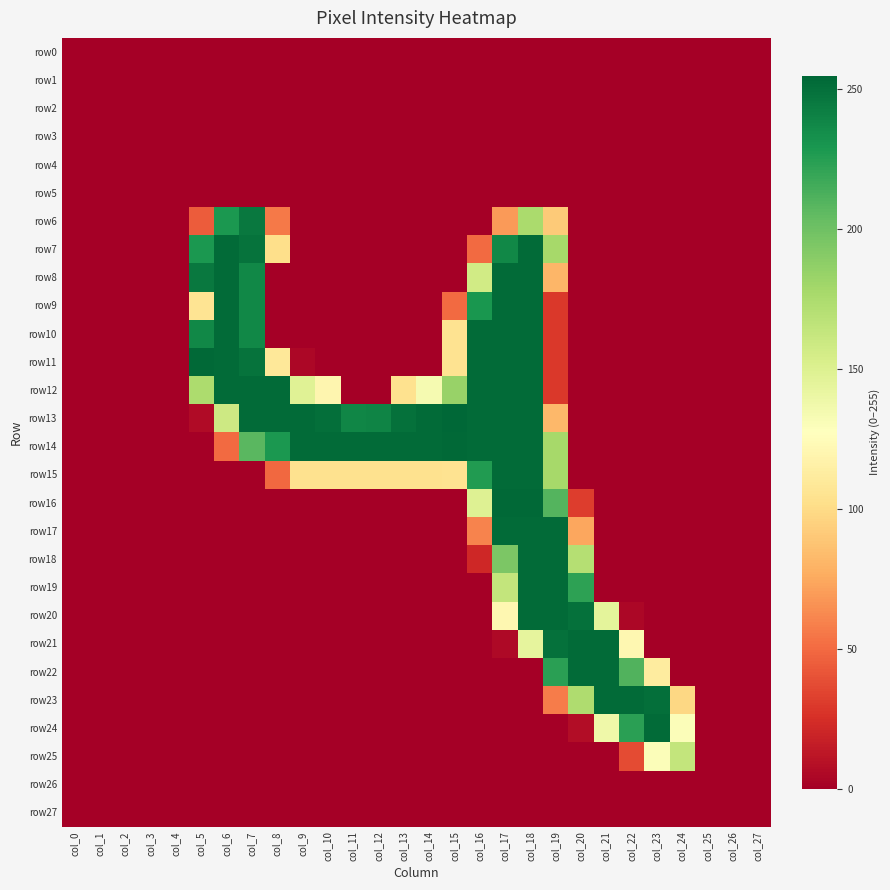

Reading left to right, extract all data points from this chart.

row0: col_0=0	col_1=0	col_2=0	col_3=0	col_4=0	col_5=0	col_6=0	col_7=0	col_8=0	col_9=0	col_10=0	col_11=0	col_12=0	col_13=0	col_14=0	col_15=0	col_16=0	col_17=0	col_18=0	col_19=0	col_20=0	col_21=0	col_22=0	col_23=0	col_24=0	col_25=0	col_26=0	col_27=0
row1: col_0=0	col_1=0	col_2=0	col_3=0	col_4=0	col_5=0	col_6=0	col_7=0	col_8=0	col_9=0	col_10=0	col_11=0	col_12=0	col_13=0	col_14=0	col_15=0	col_16=0	col_17=0	col_18=0	col_19=0	col_20=0	col_21=0	col_22=0	col_23=0	col_24=0	col_25=0	col_26=0	col_27=0
row2: col_0=0	col_1=0	col_2=0	col_3=0	col_4=0	col_5=0	col_6=0	col_7=0	col_8=0	col_9=0	col_10=0	col_11=0	col_12=0	col_13=0	col_14=0	col_15=0	col_16=0	col_17=0	col_18=0	col_19=0	col_20=0	col_21=0	col_22=0	col_23=0	col_24=0	col_25=0	col_26=0	col_27=0
row3: col_0=0	col_1=0	col_2=0	col_3=0	col_4=0	col_5=0	col_6=0	col_7=0	col_8=0	col_9=0	col_10=0	col_11=0	col_12=0	col_13=0	col_14=0	col_15=0	col_16=0	col_17=0	col_18=0	col_19=0	col_20=0	col_21=0	col_22=0	col_23=0	col_24=0	col_25=0	col_26=0	col_27=0
row4: col_0=0	col_1=0	col_2=0	col_3=0	col_4=0	col_5=0	col_6=0	col_7=0	col_8=0	col_9=0	col_10=0	col_11=0	col_12=0	col_13=0	col_14=0	col_15=0	col_16=0	col_17=0	col_18=0	col_19=0	col_20=0	col_21=0	col_22=0	col_23=0	col_24=0	col_25=0	col_26=0	col_27=0
row5: col_0=0	col_1=0	col_2=0	col_3=0	col_4=0	col_5=0	col_6=0	col_7=0	col_8=0	col_9=0	col_10=0	col_11=0	col_12=0	col_13=0	col_14=0	col_15=0	col_16=0	col_17=0	col_18=0	col_19=0	col_20=0	col_21=0	col_22=0	col_23=0	col_24=0	col_25=0	col_26=0	col_27=0
row6: col_0=0	col_1=0	col_2=0	col_3=0	col_4=0	col_5=44	col_6=229	col_7=246	col_8=56	col_9=0	col_10=0	col_11=0	col_12=0	col_13=0	col_14=0	col_15=0	col_16=0	col_17=69	col_18=176	col_19=91	col_20=0	col_21=0	col_22=0	col_23=0	col_24=0	col_25=0	col_26=0	col_27=0
row7: col_0=0	col_1=0	col_2=0	col_3=0	col_4=0	col_5=229	col_6=253	col_7=249	col_8=102	col_9=0	col_10=0	col_11=0	col_12=0	col_13=0	col_14=0	col_15=0	col_16=50	col_17=238	col_18=253	col_19=178	col_20=0	col_21=0	col_22=0	col_23=0	col_24=0	col_25=0	col_26=0	col_27=0
row8: col_0=0	col_1=0	col_2=0	col_3=0	col_4=0	col_5=246	col_6=253	col_7=238	col_8=0	col_9=0	col_10=0	col_11=0	col_12=0	col_13=0	col_14=0	col_15=0	col_16=157	col_17=253	col_18=253	col_19=81	col_20=0	col_21=0	col_22=0	col_23=0	col_24=0	col_25=0	col_26=0	col_27=0
row9: col_0=0	col_1=0	col_2=0	col_3=0	col_4=0	col_5=106	col_6=253	col_7=238	col_8=0	col_9=0	col_10=0	col_11=0	col_12=0	col_13=0	col_14=0	col_15=50	col_16=230	col_17=253	col_18=253	col_19=29	col_20=0	col_21=0	col_22=0	col_23=0	col_24=0	col_25=0	col_26=0	col_27=0
row10: col_0=0	col_1=0	col_2=0	col_3=0	col_4=0	col_5=238	col_6=253	col_7=238	col_8=0	col_9=0	col_10=0	col_11=0	col_12=0	col_13=0	col_14=0	col_15=105	col_16=253	col_17=253	col_18=253	col_19=29	col_20=0	col_21=0	col_22=0	col_23=0	col_24=0	col_25=0	col_26=0	col_27=0
row11: col_0=0	col_1=0	col_2=0	col_3=0	col_4=0	col_5=254	col_6=253	col_7=249	col_8=109	col_9=4	col_10=0	col_11=0	col_12=0	col_13=0	col_14=0	col_15=105	col_16=253	col_17=253	col_18=253	col_19=29	col_20=0	col_21=0	col_22=0	col_23=0	col_24=0	col_25=0	col_26=0	col_27=0
row12: col_0=0	col_1=0	col_2=0	col_3=0	col_4=0	col_5=175	col_6=253	col_7=253	col_8=253	col_9=148	col_10=120	col_11=0	col_12=0	col_13=104	col_14=134	col_15=184	col_16=253	col_17=253	col_18=253	col_19=29	col_20=0	col_21=0	col_22=0	col_23=0	col_24=0	col_25=0	col_26=0	col_27=0
row13: col_0=0	col_1=0	col_2=0	col_3=0	col_4=0	col_5=6	col_6=159	col_7=253	col_8=253	col_9=253	col_10=251	col_11=239	col_12=240	col_13=250	col_14=253	col_15=255	col_16=253	col_17=253	col_18=253	col_19=82	col_20=0	col_21=0	col_22=0	col_23=0	col_24=0	col_25=0	col_26=0	col_27=0
row14: col_0=0	col_1=0	col_2=0	col_3=0	col_4=0	col_5=0	col_6=50	col_7=208	col_8=229	col_9=253	col_10=253	col_11=253	col_12=253	col_13=253	col_14=253	col_15=254	col_16=253	col_17=253	col_18=253	col_19=178	col_20=0	col_21=0	col_22=0	col_23=0	col_24=0	col_25=0	col_26=0	col_27=0
row15: col_0=0	col_1=0	col_2=0	col_3=0	col_4=0	col_5=0	col_6=0	col_7=0	col_8=49	col_9=104	col_10=104	col_11=104	col_12=104	col_13=104	col_14=104	col_15=105	col_16=227	col_17=253	col_18=253	col_19=178	col_20=0	col_21=0	col_22=0	col_23=0	col_24=0	col_25=0	col_26=0	col_27=0
row16: col_0=0	col_1=0	col_2=0	col_3=0	col_4=0	col_5=0	col_6=0	col_7=0	col_8=0	col_9=0	col_10=0	col_11=0	col_12=0	col_13=0	col_14=0	col_15=0	col_16=149	col_17=254	col_18=254	col_19=210	col_20=31	col_21=0	col_22=0	col_23=0	col_24=0	col_25=0	col_26=0	col_27=0
row17: col_0=0	col_1=0	col_2=0	col_3=0	col_4=0	col_5=0	col_6=0	col_7=0	col_8=0	col_9=0	col_10=0	col_11=0	col_12=0	col_13=0	col_14=0	col_15=0	col_16=60	col_17=253	col_18=253	col_19=253	col_20=74	col_21=0	col_22=0	col_23=0	col_24=0	col_25=0	col_26=0	col_27=0
row18: col_0=0	col_1=0	col_2=0	col_3=0	col_4=0	col_5=0	col_6=0	col_7=0	col_8=0	col_9=0	col_10=0	col_11=0	col_12=0	col_13=0	col_14=0	col_15=0	col_16=21	col_17=195	col_18=253	col_19=253	col_20=171	col_21=0	col_22=0	col_23=0	col_24=0	col_25=0	col_26=0	col_27=0
row19: col_0=0	col_1=0	col_2=0	col_3=0	col_4=0	col_5=0	col_6=0	col_7=0	col_8=0	col_9=0	col_10=0	col_11=0	col_12=0	col_13=0	col_14=0	col_15=0	col_16=0	col_17=164	col_18=253	col_19=253	col_20=223	col_21=0	col_22=0	col_23=0	col_24=0	col_25=0	col_26=0	col_27=0
row20: col_0=0	col_1=0	col_2=0	col_3=0	col_4=0	col_5=0	col_6=0	col_7=0	col_8=0	col_9=0	col_10=0	col_11=0	col_12=0	col_13=0	col_14=0	col_15=0	col_16=0	col_17=121	col_18=253	col_19=253	col_20=250	col_21=145	col_22=4	col_23=0	col_24=0	col_25=0	col_26=0	col_27=0
row21: col_0=0	col_1=0	col_2=0	col_3=0	col_4=0	col_5=0	col_6=0	col_7=0	col_8=0	col_9=0	col_10=0	col_11=0	col_12=0	col_13=0	col_14=0	col_15=0	col_16=0	col_17=5	col_18=144	col_19=250	col_20=253	col_21=253	col_22=121	col_23=0	col_24=0	col_25=0	col_26=0	col_27=0
row22: col_0=0	col_1=0	col_2=0	col_3=0	col_4=0	col_5=0	col_6=0	col_7=0	col_8=0	col_9=0	col_10=0	col_11=0	col_12=0	col_13=0	col_14=0	col_15=0	col_16=0	col_17=0	col_18=0	col_19=224	col_20=253	col_21=253	col_22=211	col_23=112	col_24=0	col_25=0	col_26=0	col_27=0
row23: col_0=0	col_1=0	col_2=0	col_3=0	col_4=0	col_5=0	col_6=0	col_7=0	col_8=0	col_9=0	col_10=0	col_11=0	col_12=0	col_13=0	col_14=0	col_15=0	col_16=0	col_17=0	col_18=0	col_19=57	col_20=174	col_21=253	col_22=253	col_23=251	col_24=98	col_25=0	col_26=0	col_27=0
row24: col_0=0	col_1=0	col_2=0	col_3=0	col_4=0	col_5=0	col_6=0	col_7=0	col_8=0	col_9=0	col_10=0	col_11=0	col_12=0	col_13=0	col_14=0	col_15=0	col_16=0	col_17=0	col_18=0	col_19=0	col_20=7	col_21=138	col_22=224	col_23=253	col_24=130	col_25=0	col_26=0	col_27=0
row25: col_0=0	col_1=0	col_2=0	col_3=0	col_4=0	col_5=0	col_6=0	col_7=0	col_8=0	col_9=0	col_10=0	col_11=0	col_12=0	col_13=0	col_14=0	col_15=0	col_16=0	col_17=0	col_18=0	col_19=0	col_20=0	col_21=0	col_22=37	col_23=130	col_24=164	col_25=0	col_26=0	col_27=0
row26: col_0=0	col_1=0	col_2=0	col_3=0	col_4=0	col_5=0	col_6=0	col_7=0	col_8=0	col_9=0	col_10=0	col_11=0	col_12=0	col_13=0	col_14=0	col_15=0	col_16=0	col_17=0	col_18=0	col_19=0	col_20=0	col_21=0	col_22=0	col_23=0	col_24=0	col_25=0	col_26=0	col_27=0
row27: col_0=0	col_1=0	col_2=0	col_3=0	col_4=0	col_5=0	col_6=0	col_7=0	col_8=0	col_9=0	col_10=0	col_11=0	col_12=0	col_13=0	col_14=0	col_15=0	col_16=0	col_17=0	col_18=0	col_19=0	col_20=0	col_21=0	col_22=0	col_23=0	col_24=0	col_25=0	col_26=0	col_27=0